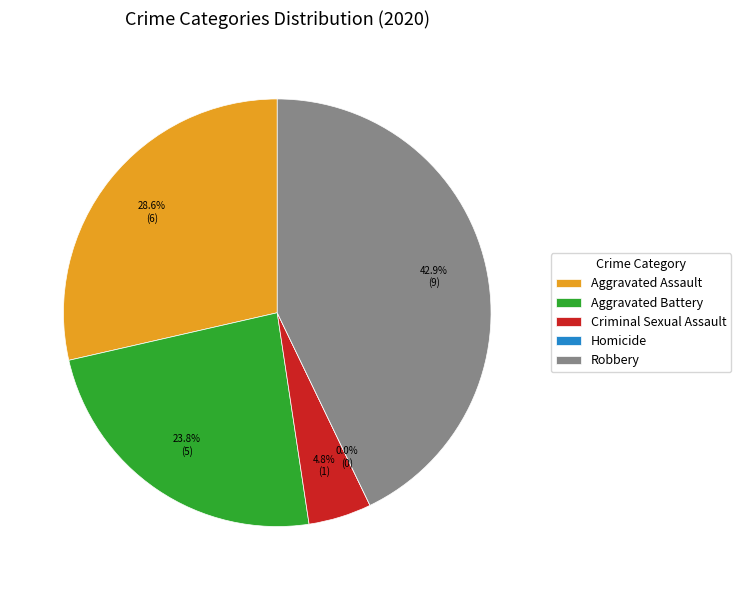

To the nearest percent, what is the difference between the largest and smallest slice percentages?

43%